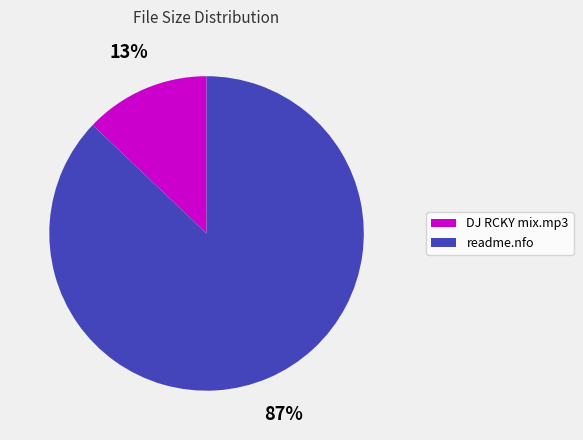

To the nearest percent, what is the difference between the largest and smallest slice percentages?

74%